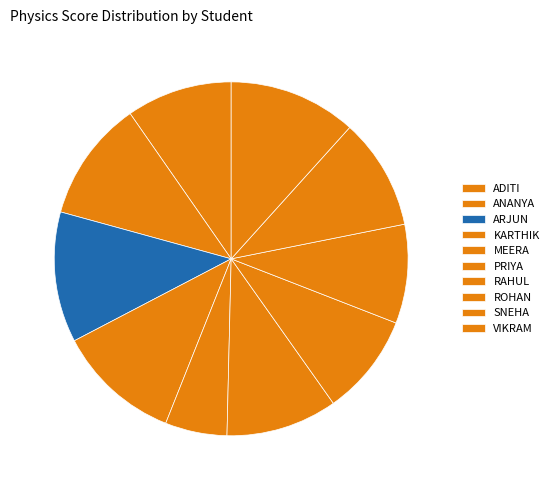

To the nearest percent, what is the combined percentage of MEERA and ROHAN?

15%